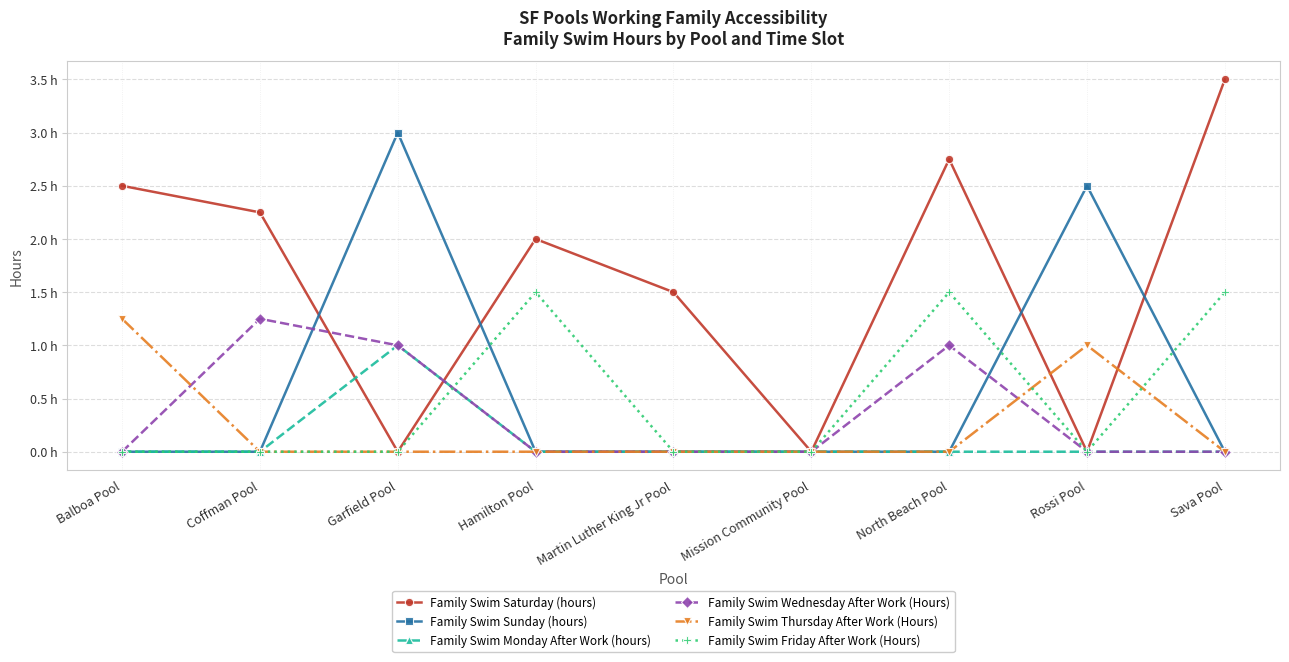

Is it true that Family Swim Friday After Work (Hours) equals 1.0 at Balboa Pool?

False